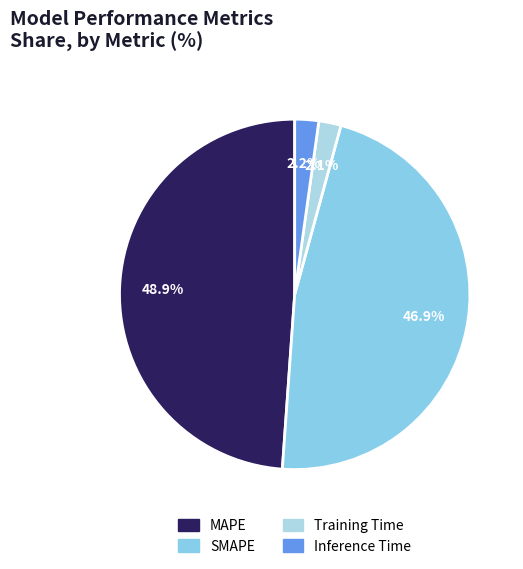

Is MAPE the majority of the pie?

No